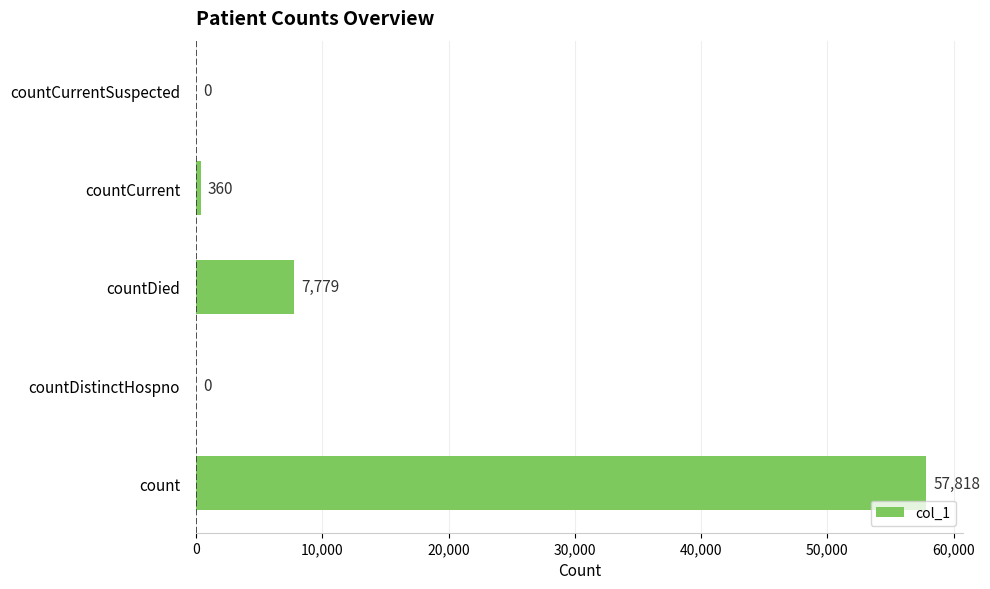

Count the number of data series in this chart.

1